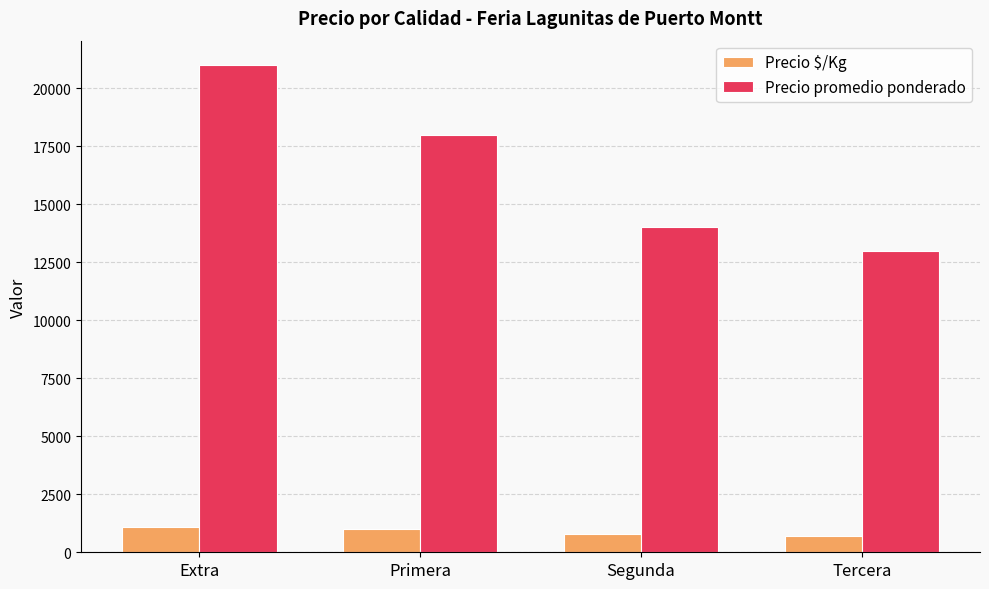

True or false: Precio promedio ponderado has a value of 21000 at Extra.

True